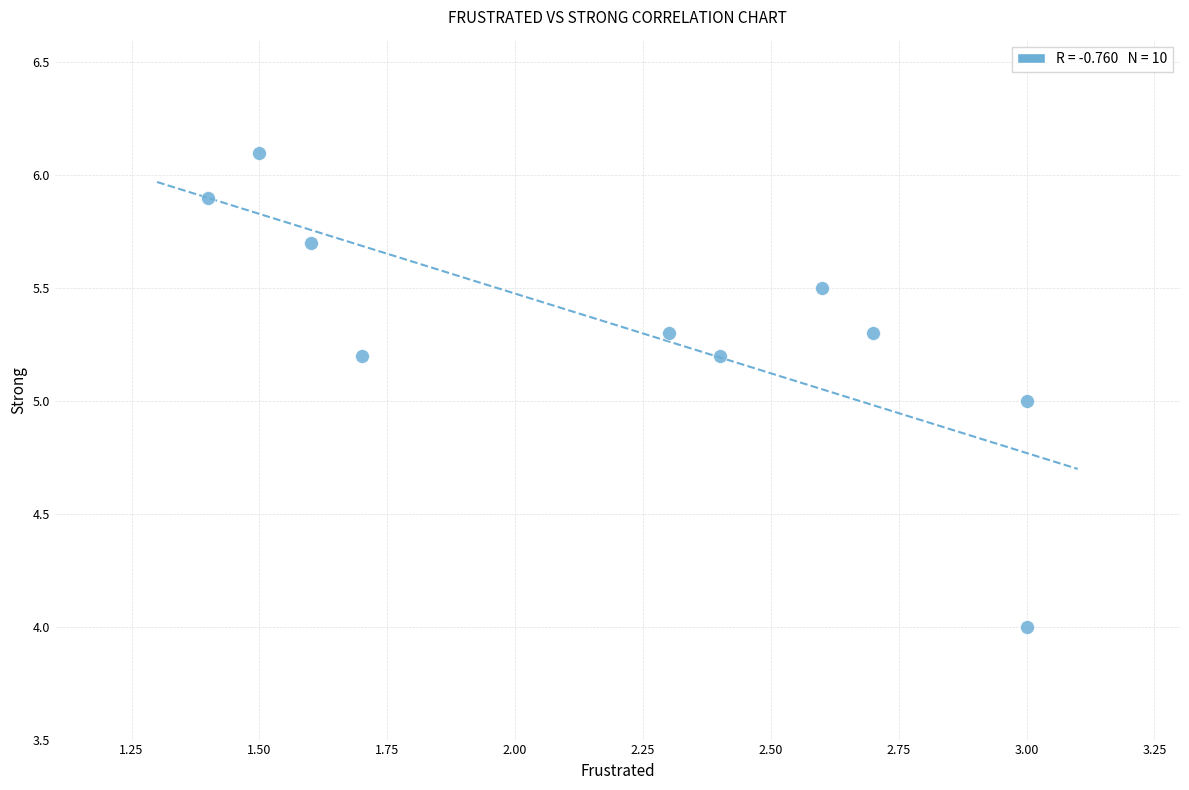

What is the range of X values (max minus min)?

1.6